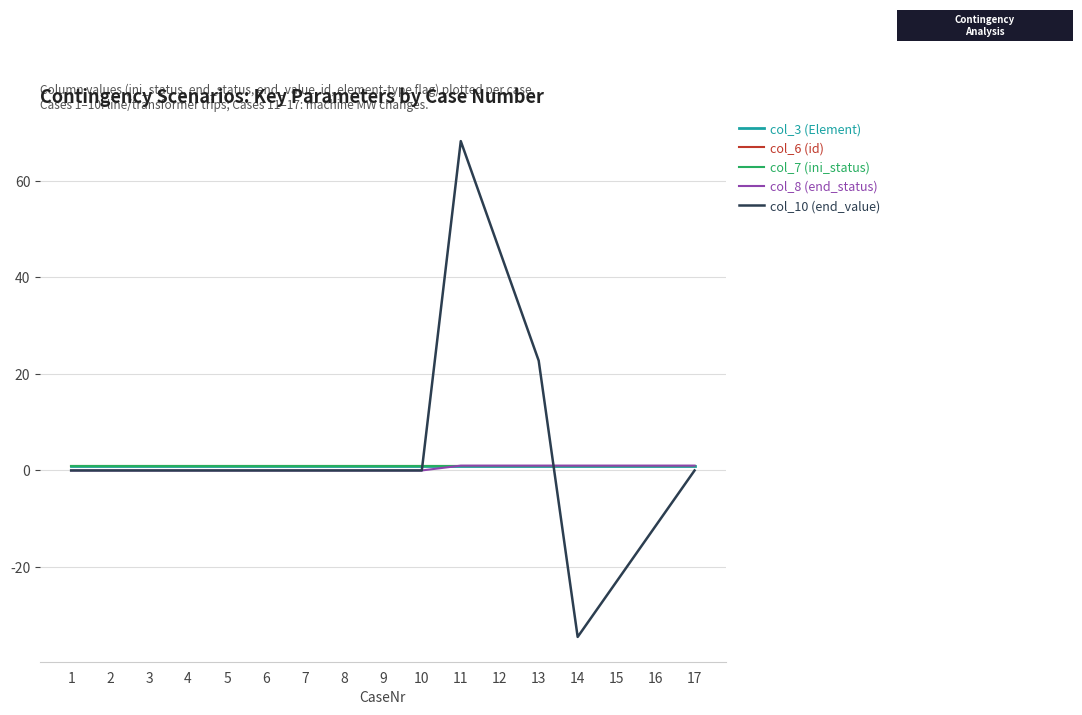

The value of col_8 (end_status) at 2 is -0.5. True or false?

False